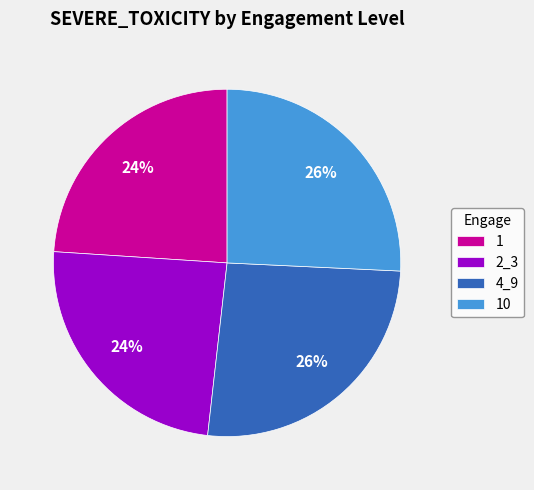

Is it true that 1 is 24% of the pie?

True